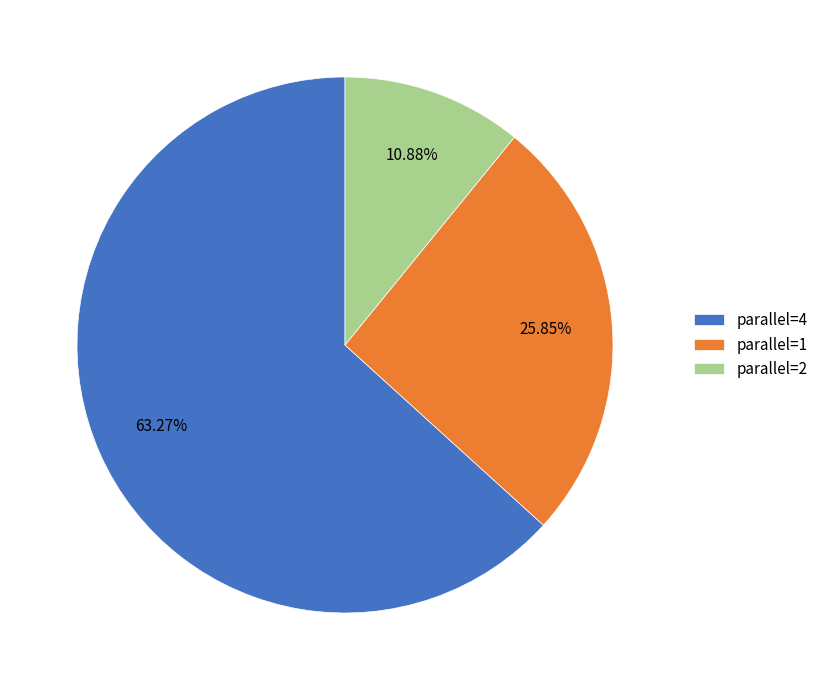

Rank the categories by value from highest to lowest.

parallel=4, parallel=1, parallel=2